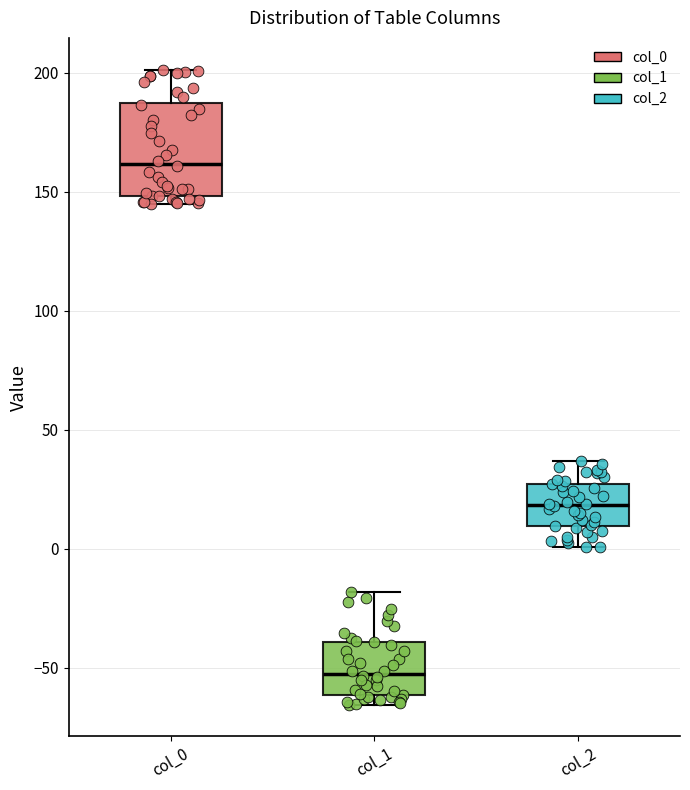

Reading left to right, read every box against the y-axis: the position of its median line, the range the box covers, and the ends of its whiskers. The values are not printed on the chart, so give them approximately, as read against the axis.

col_0: median 160, box 150 to 185, whiskers 145 to 200
col_1: median -50, box -60 to -40, whiskers -65 to -20
col_2: median 20, box 10 to 25, whiskers 0 to 35